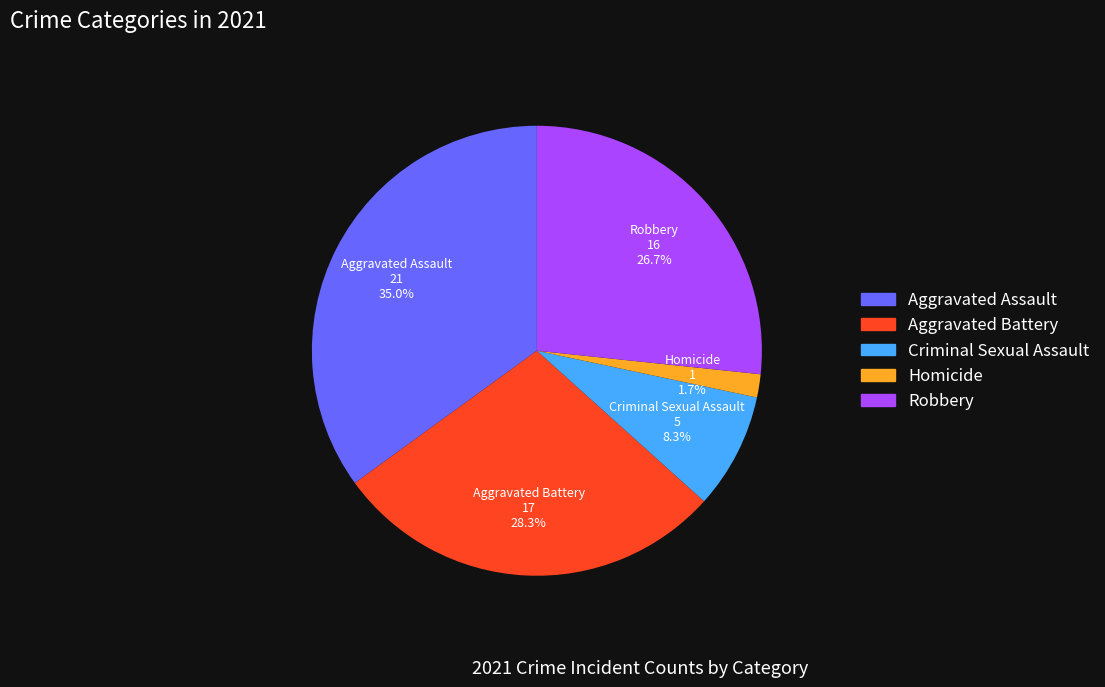

The Criminal Sexual Assault slice represents 8% of the pie. True or false?

True